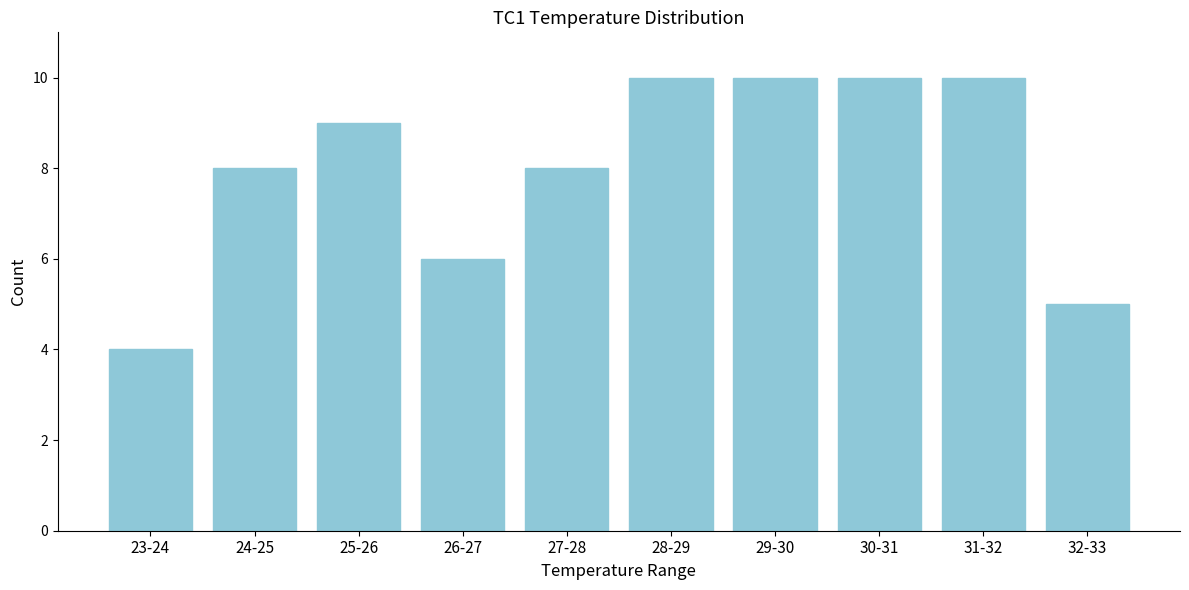

Reading right to left, extract all data points from this chart.

32-33=5	31-32=10	30-31=10	29-30=10	28-29=10	27-28=8	26-27=6	25-26=9	24-25=8	23-24=4